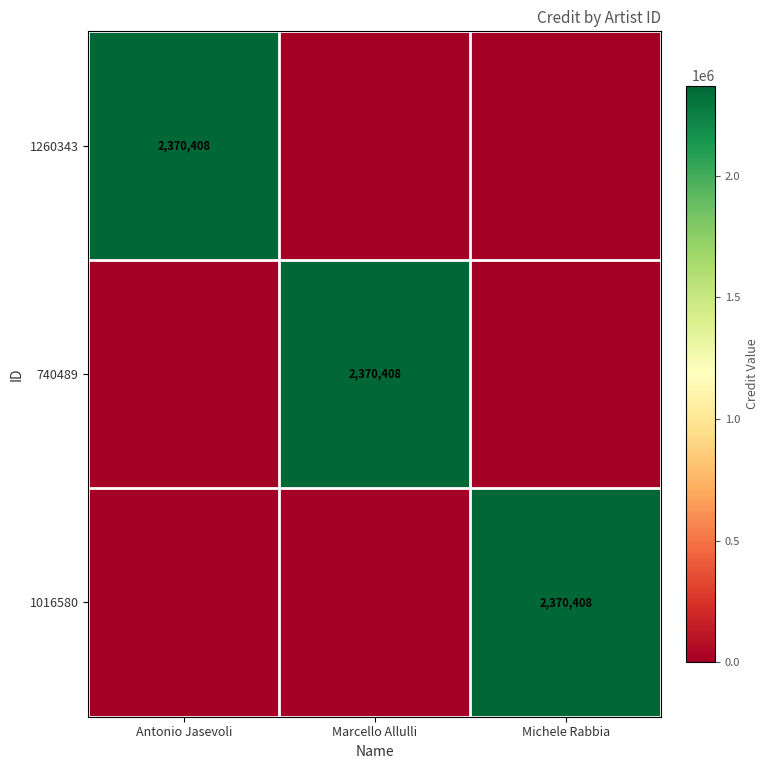

The value of 1016580 at Michele Rabbia is 3752233. True or false?

False